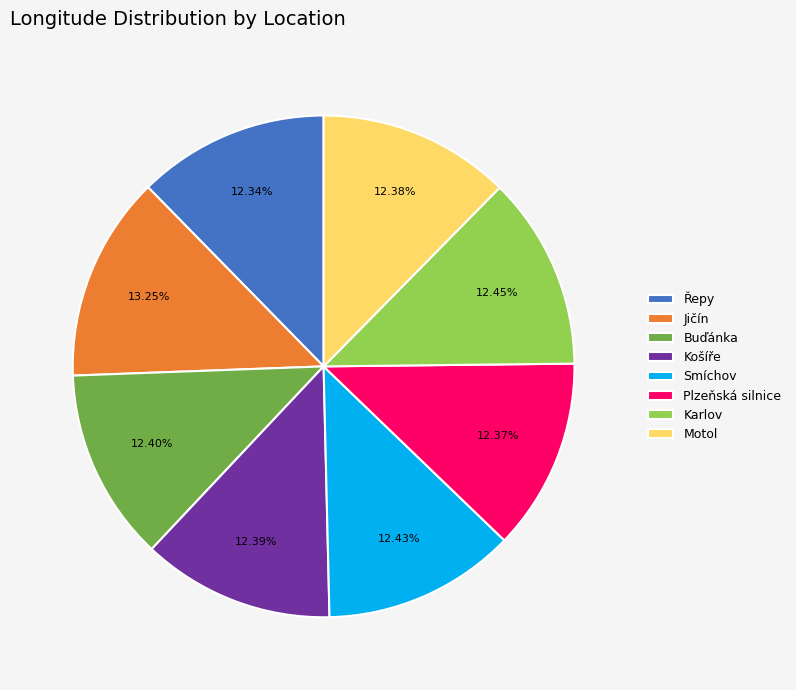

True or false: Smíchov accounts for 12% of the total.

True